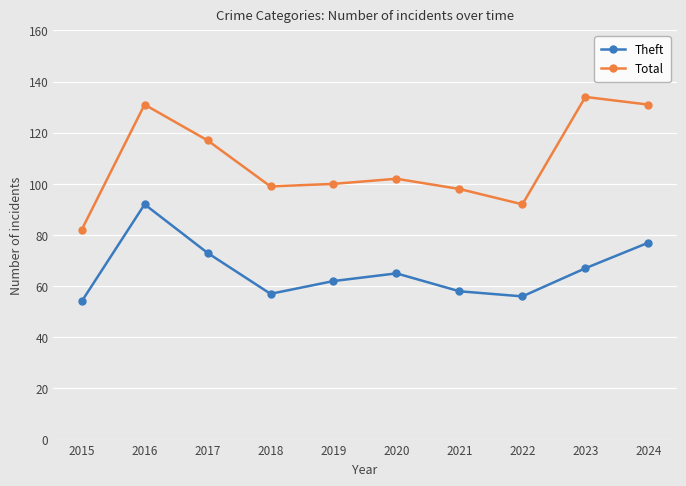

The Total series shows 82 at 2015. True or false?

True